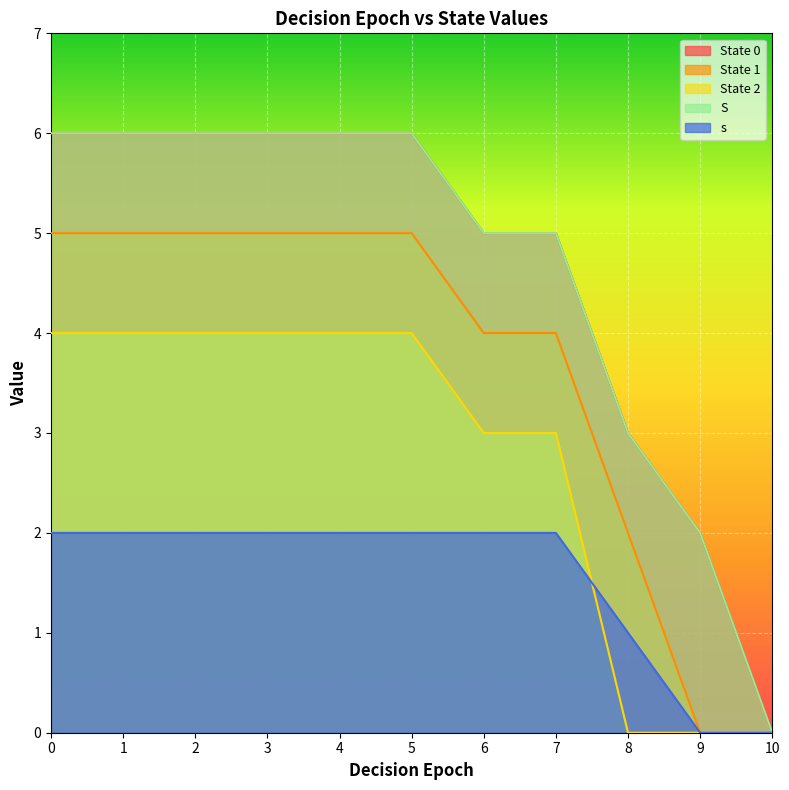

How many data points in S are less than 6?

5